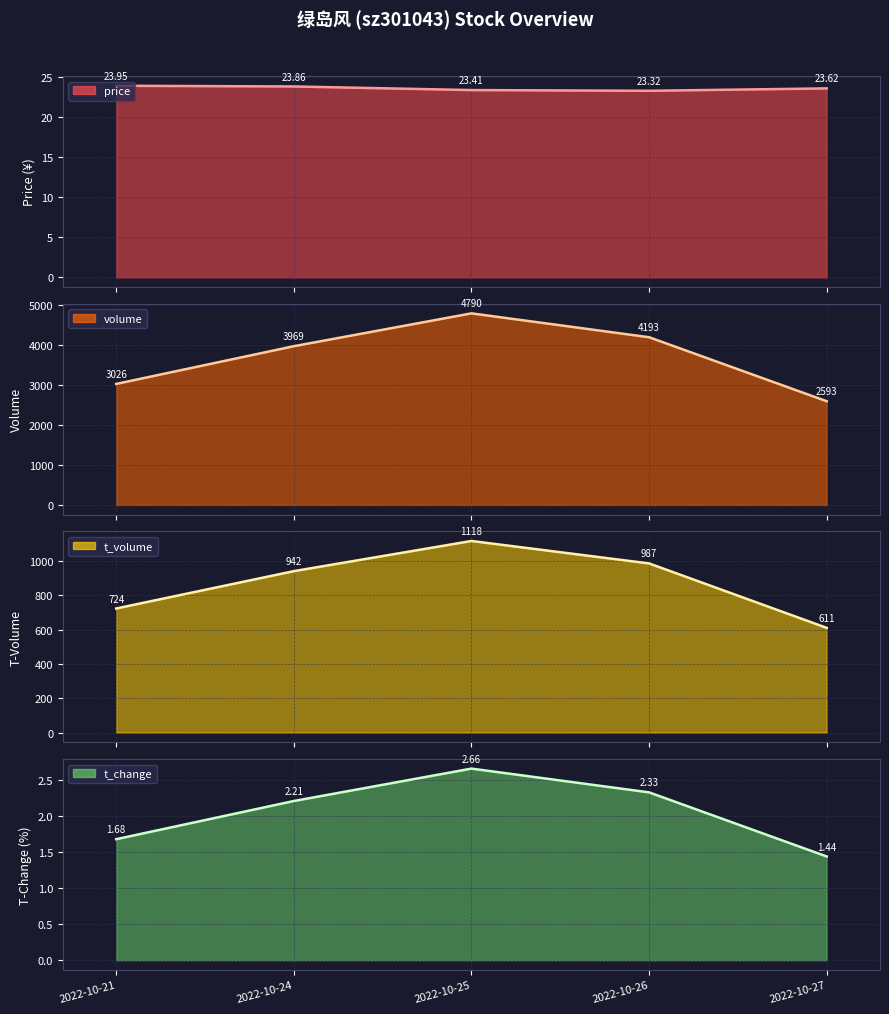

At which label does price reach its peak?

2022-10-21